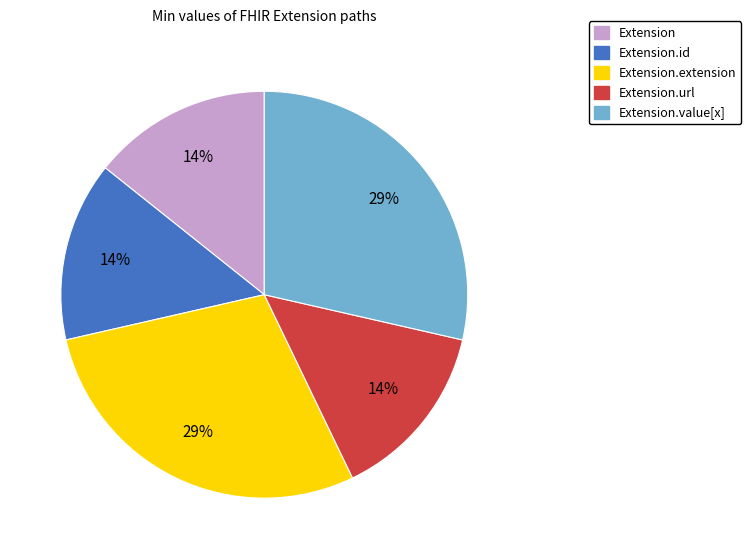

Is there a majority slice in this chart?

No